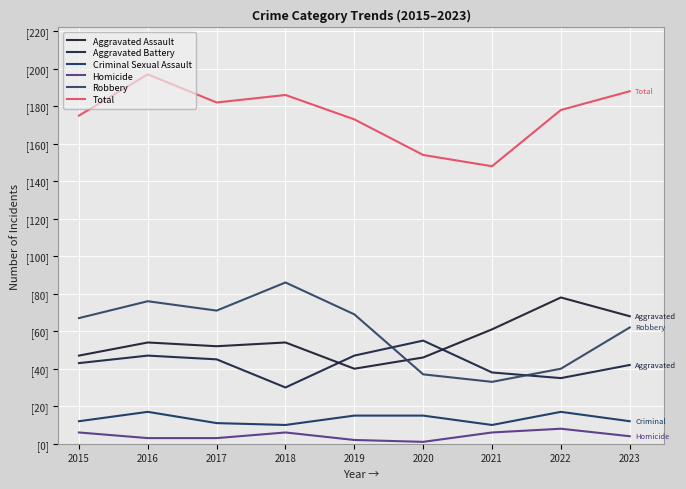

Does the chart have visible grid lines?

Yes